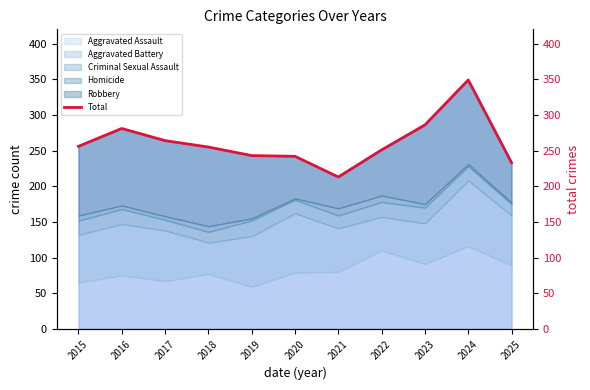

Rank the categories by value from highest to lowest.

2024, 2023, 2016, 2017, 2015, 2018, 2022, 2019, 2020, 2025, 2021